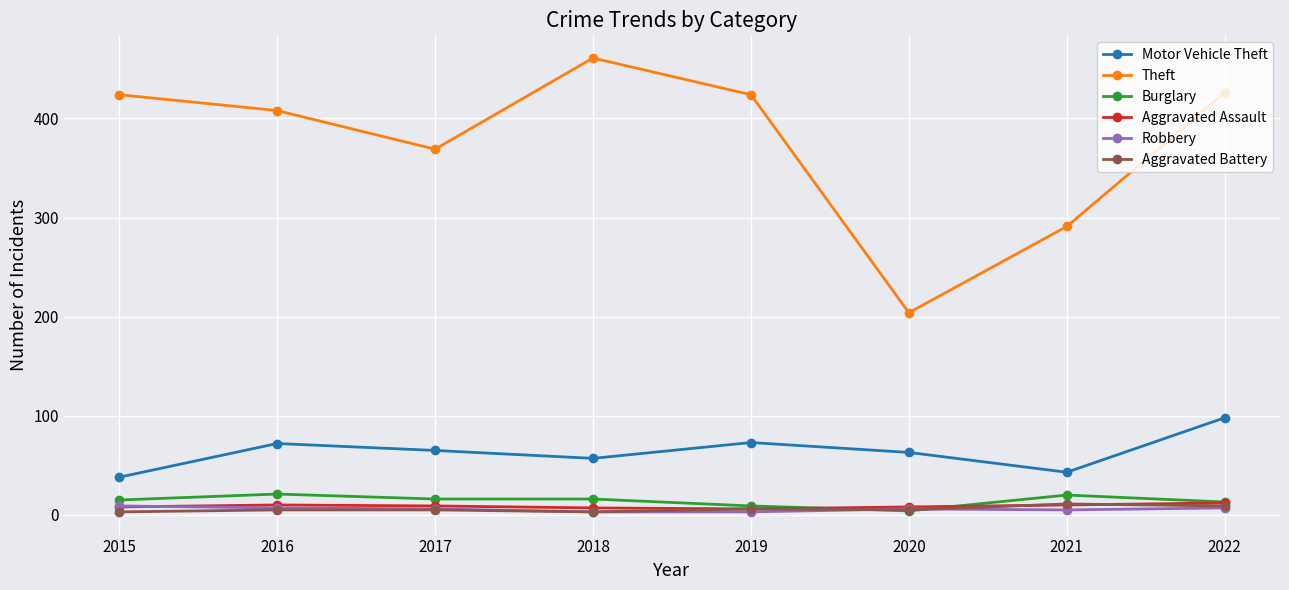

What is the lowest value of the Theft series?

204